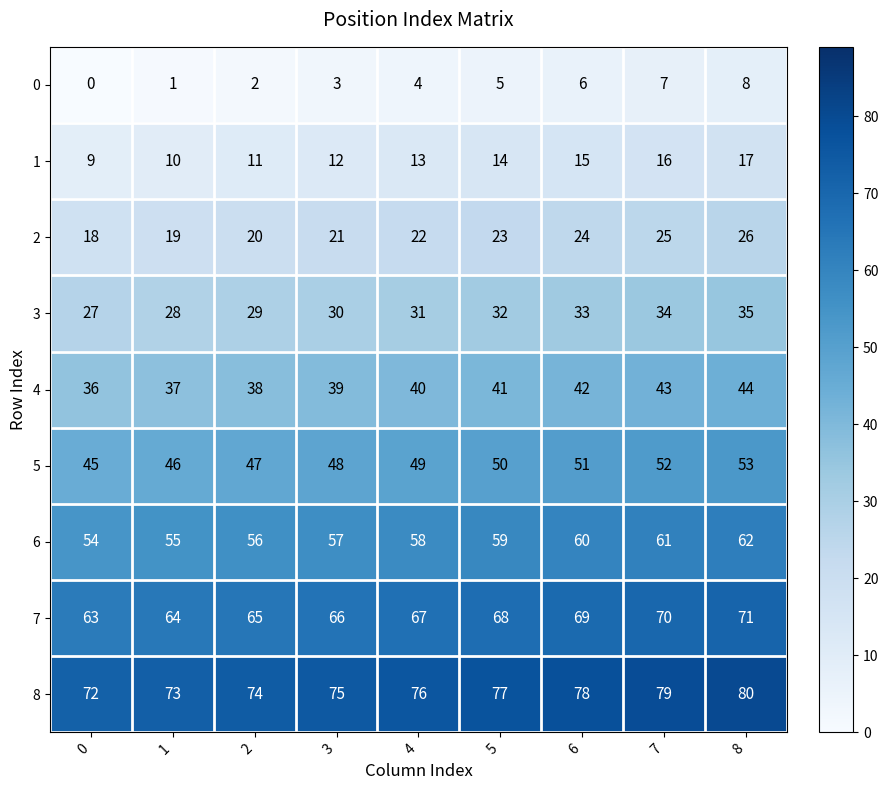

Count the 1 values in the range 11 to 15.

5